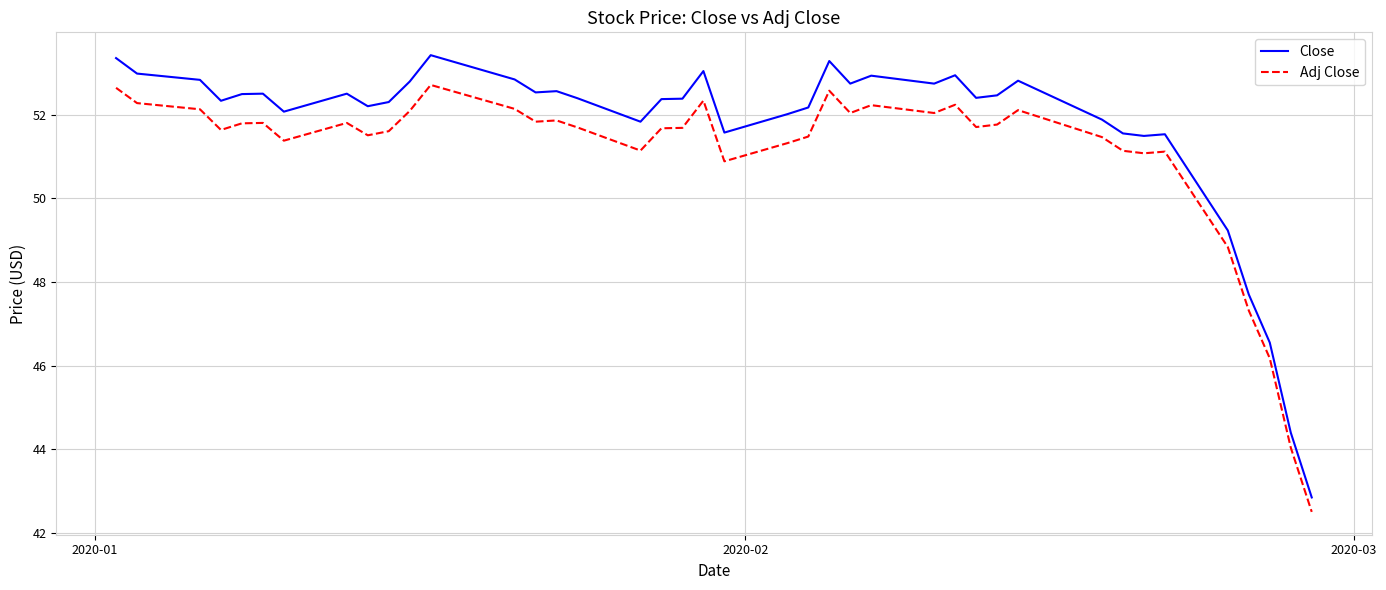

What are all the series names shown in the legend?

Close, Adj Close